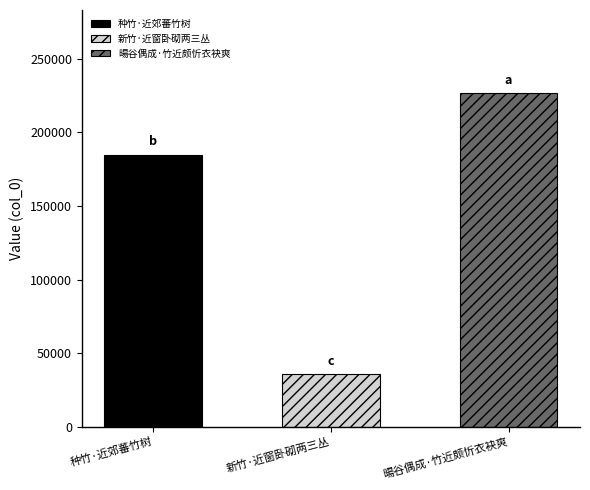

Where is the data nearest to the value 131084?

种竹·近郊蕃竹树